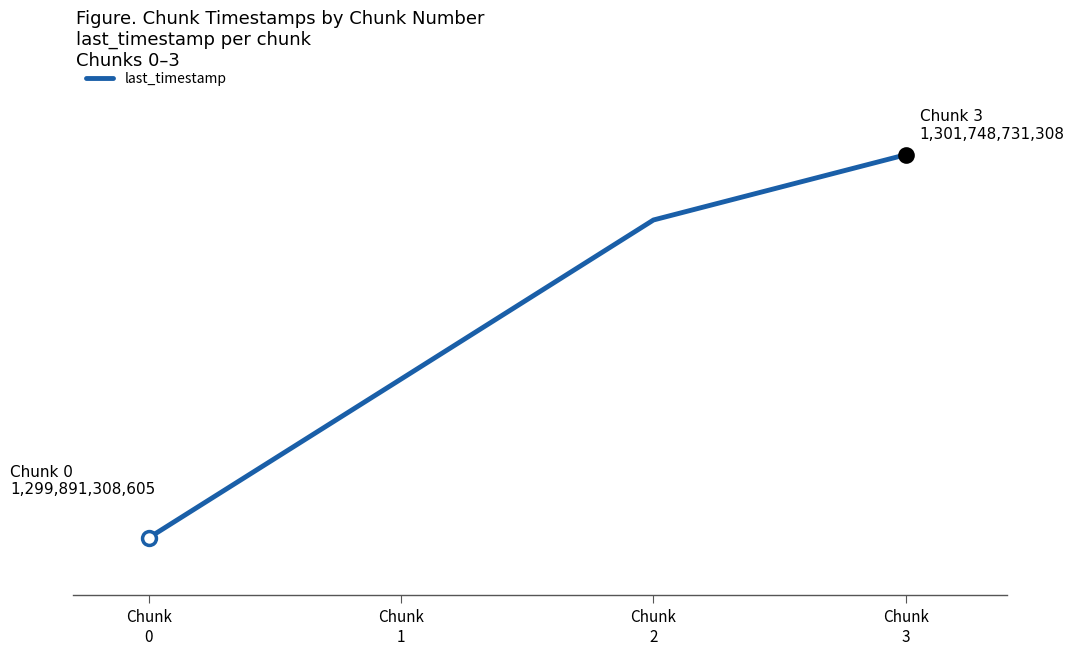

At which category does the chart reach its peak across all series?

Chunk
3